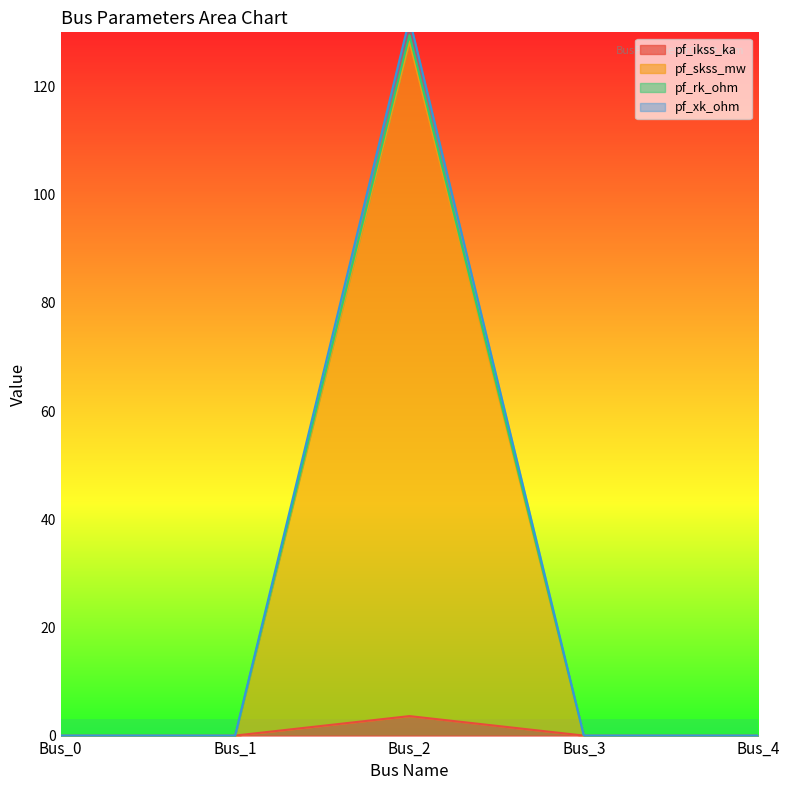

Is it true that pf_ikss_ka equals 0.0 at Bus_4?

True